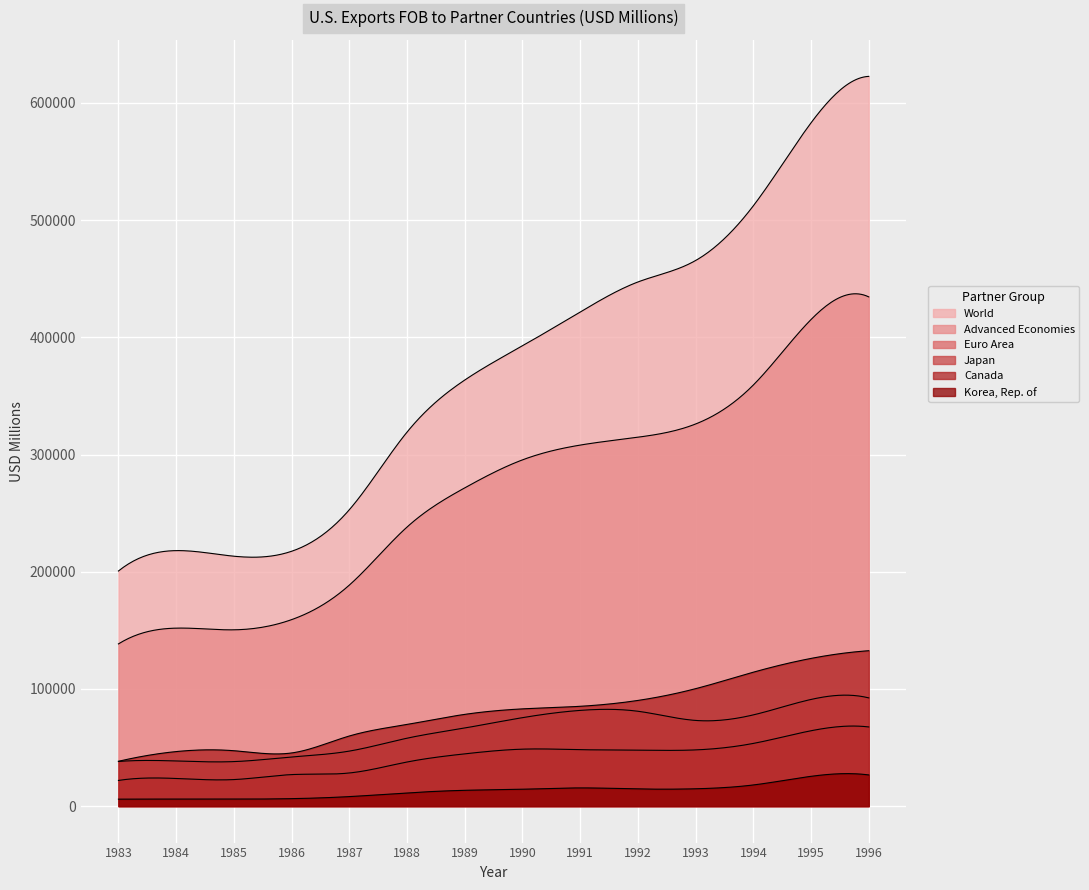

Reading left to right, extract all data points from this chart.

World: 200592.6	217998.2	213221.6	217426.1	252852.8	319109.0	363546.3	392743.0	421587.6	447215.0	465538.7	512207.1	583021.0	622661.8
Advanced Economies: 138385.9	151853.7	150408.9	159099.6	188555.7	238099.1	271533.9	295424.7	308045.8	314766.2	326041.1	359299.3	415186.1	434498.1
Euro Area: 38062.2	38505.2	37965.6	41901.3	46926.3	57934.7	66650.3	75463.9	81665.3	80932.5	73095.7	77824.4	91009.6	92332.4
Japan: 21894.3	23574.9	22630.9	26881.6	28248.6	37619.6	44583.9	48584.8	48146.5	47763.7	47949.5	53480.7	64298.0	67535.7
Canada: 38244.1	46524.2	47251.0	45332.5	59814.3	69684.2	78266.2	82959.3	85146.3	90156.0	100190.5	114254.7	126024.2	132584.0
Korea, Rep. of: 5925.0	5982.8	5956.3	6355.0	8098.7	11257.3	13478.0	14398.7	15518.4	14630.1	14776.2	18028.3	25413.1	26582.9